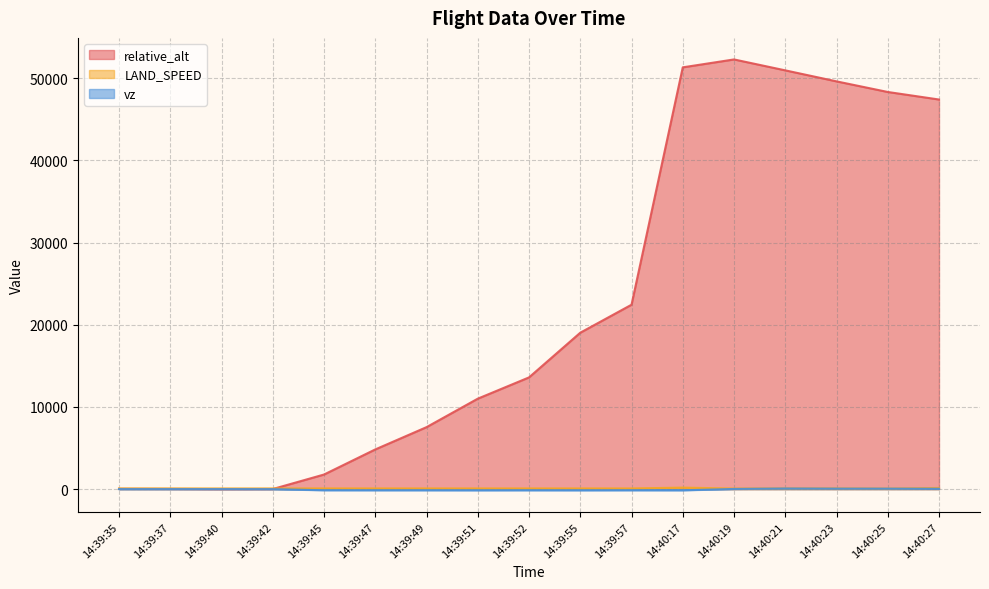

What is the maximum value for relative_alt?

52299.0